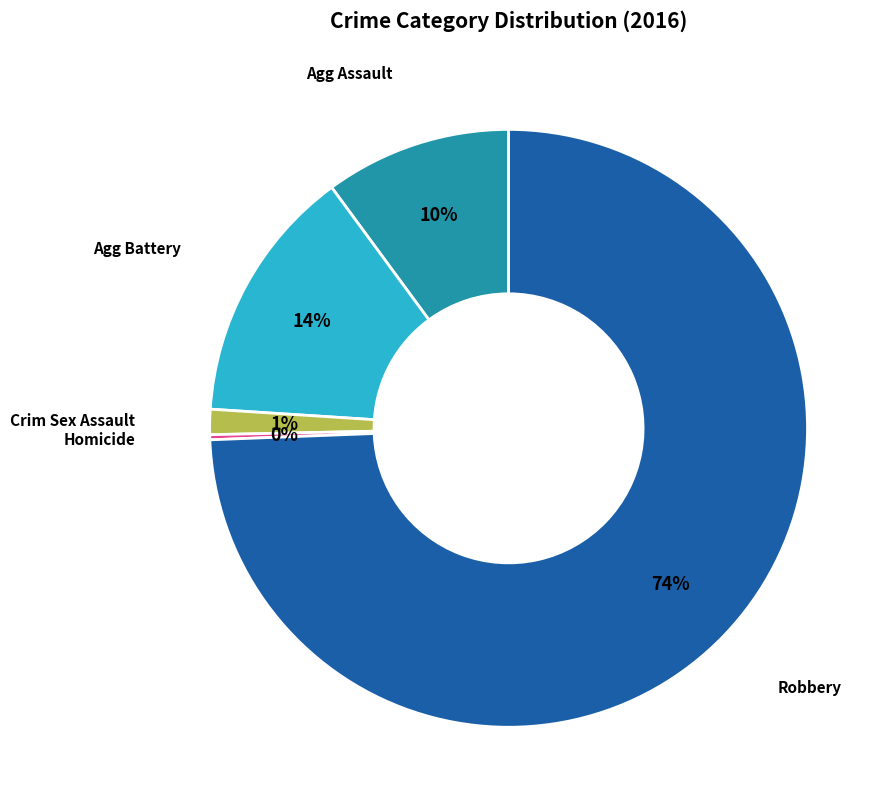

Is there any slice that represents more than half of the pie?

Yes